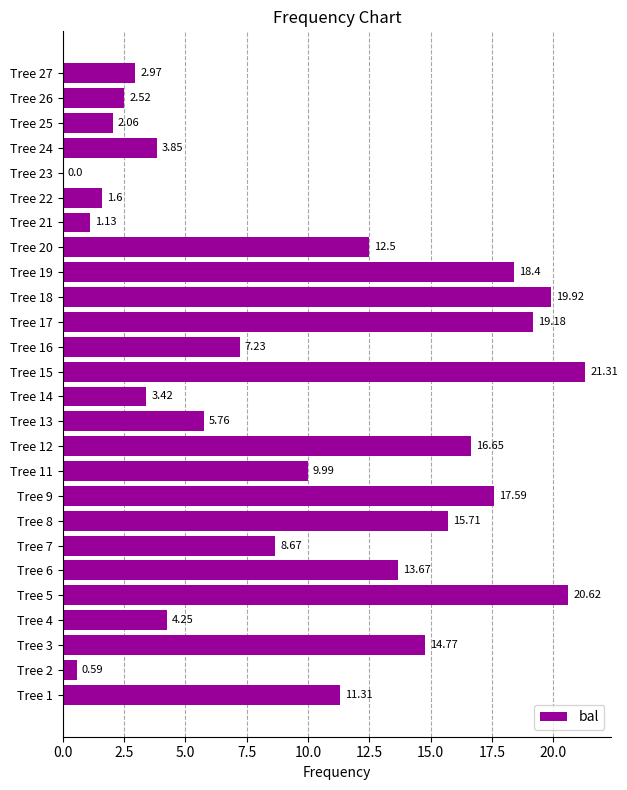

Which has a higher value, Tree 4 or Tree 20?

Tree 20